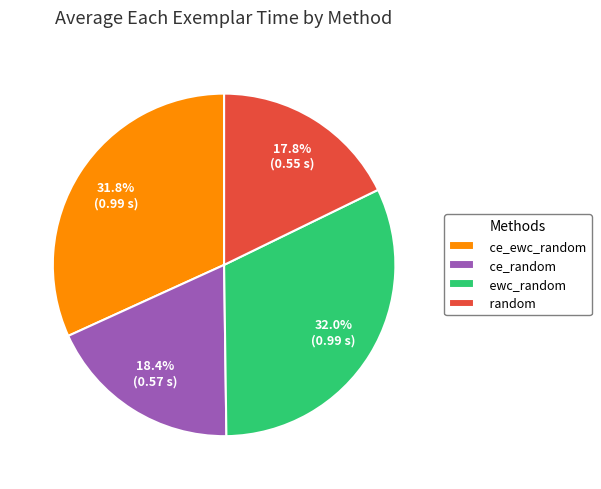

Count the number of slices in the pie.

4